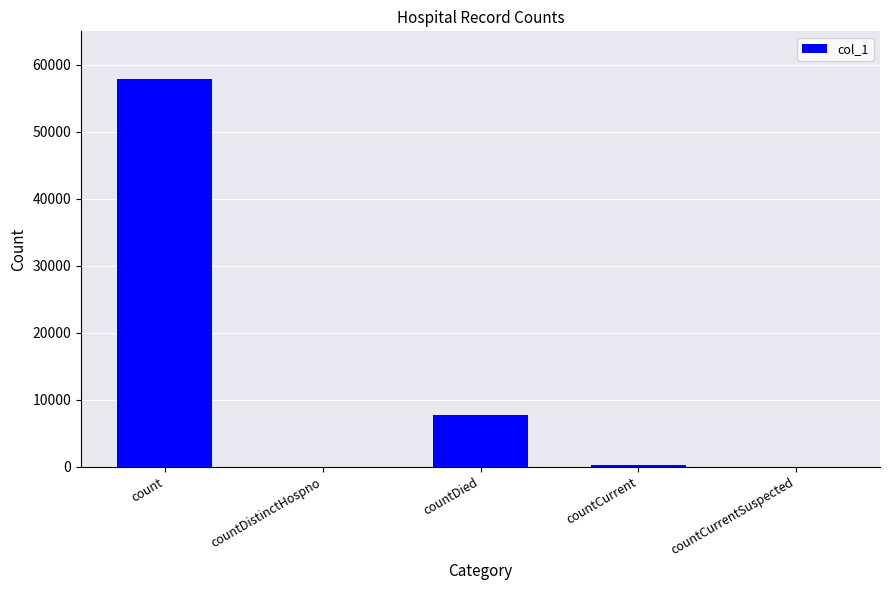

True or false: the data shows 7789 at countDied.

True